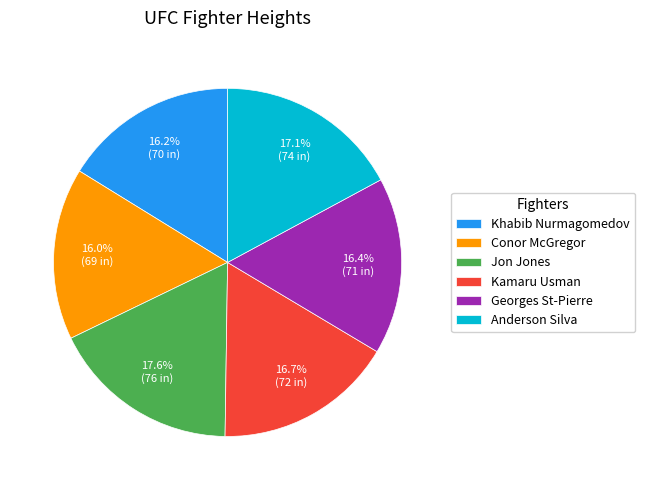

True or false: Georges St-Pierre accounts for 16% of the total.

True